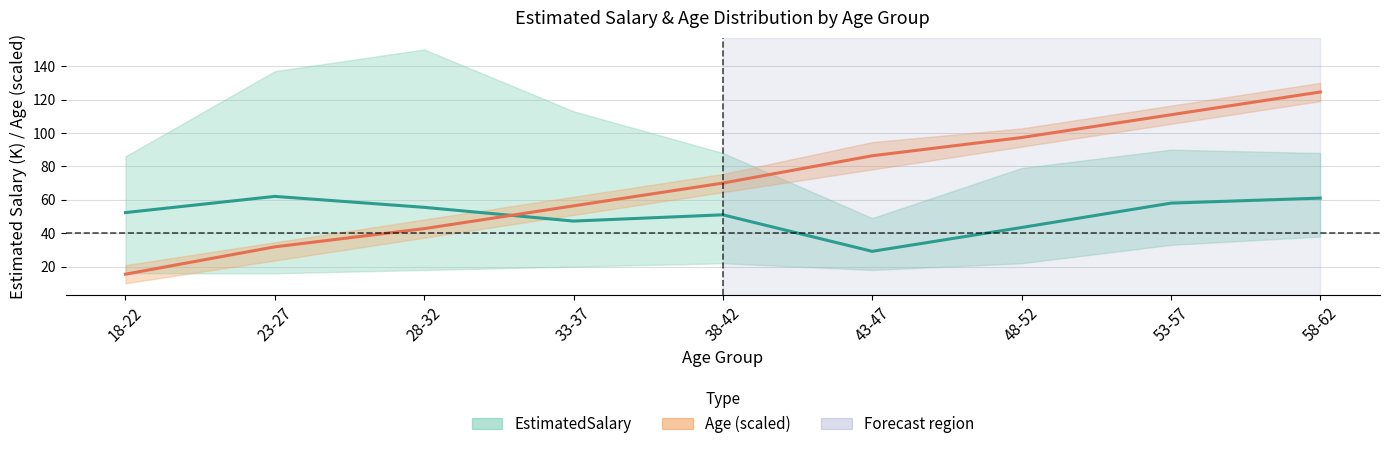

What is the smallest value displayed?

15.5